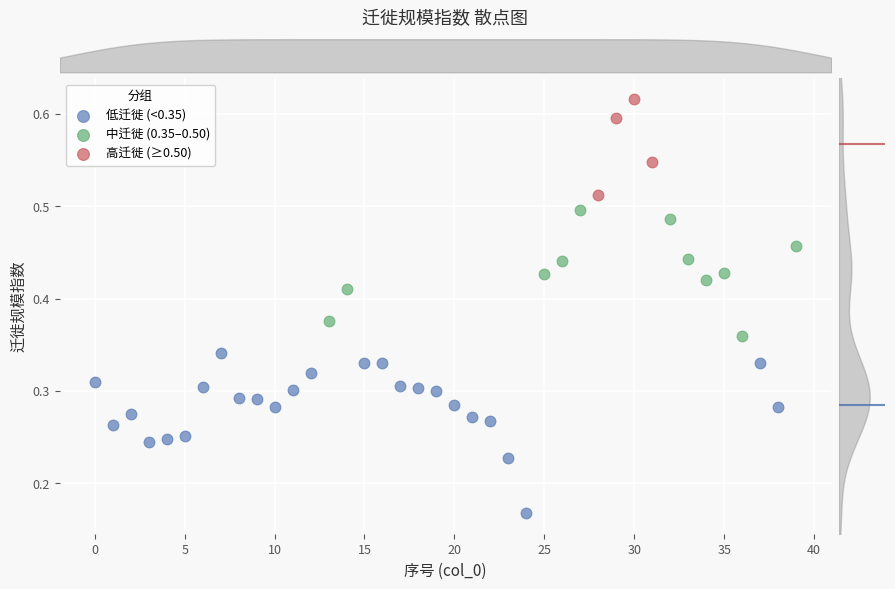

Which series has the largest Y range (max minus min)?

低迁徙 (<0.35)